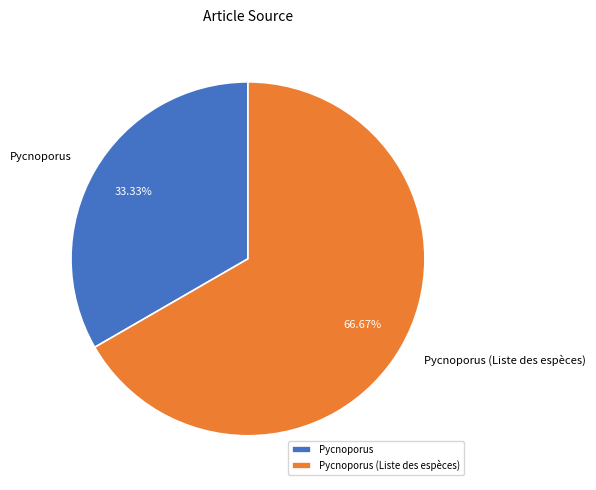

Approximately how many times larger is the value at Pycnoporus (Liste des espèces) compared to Pycnoporus?

2.0